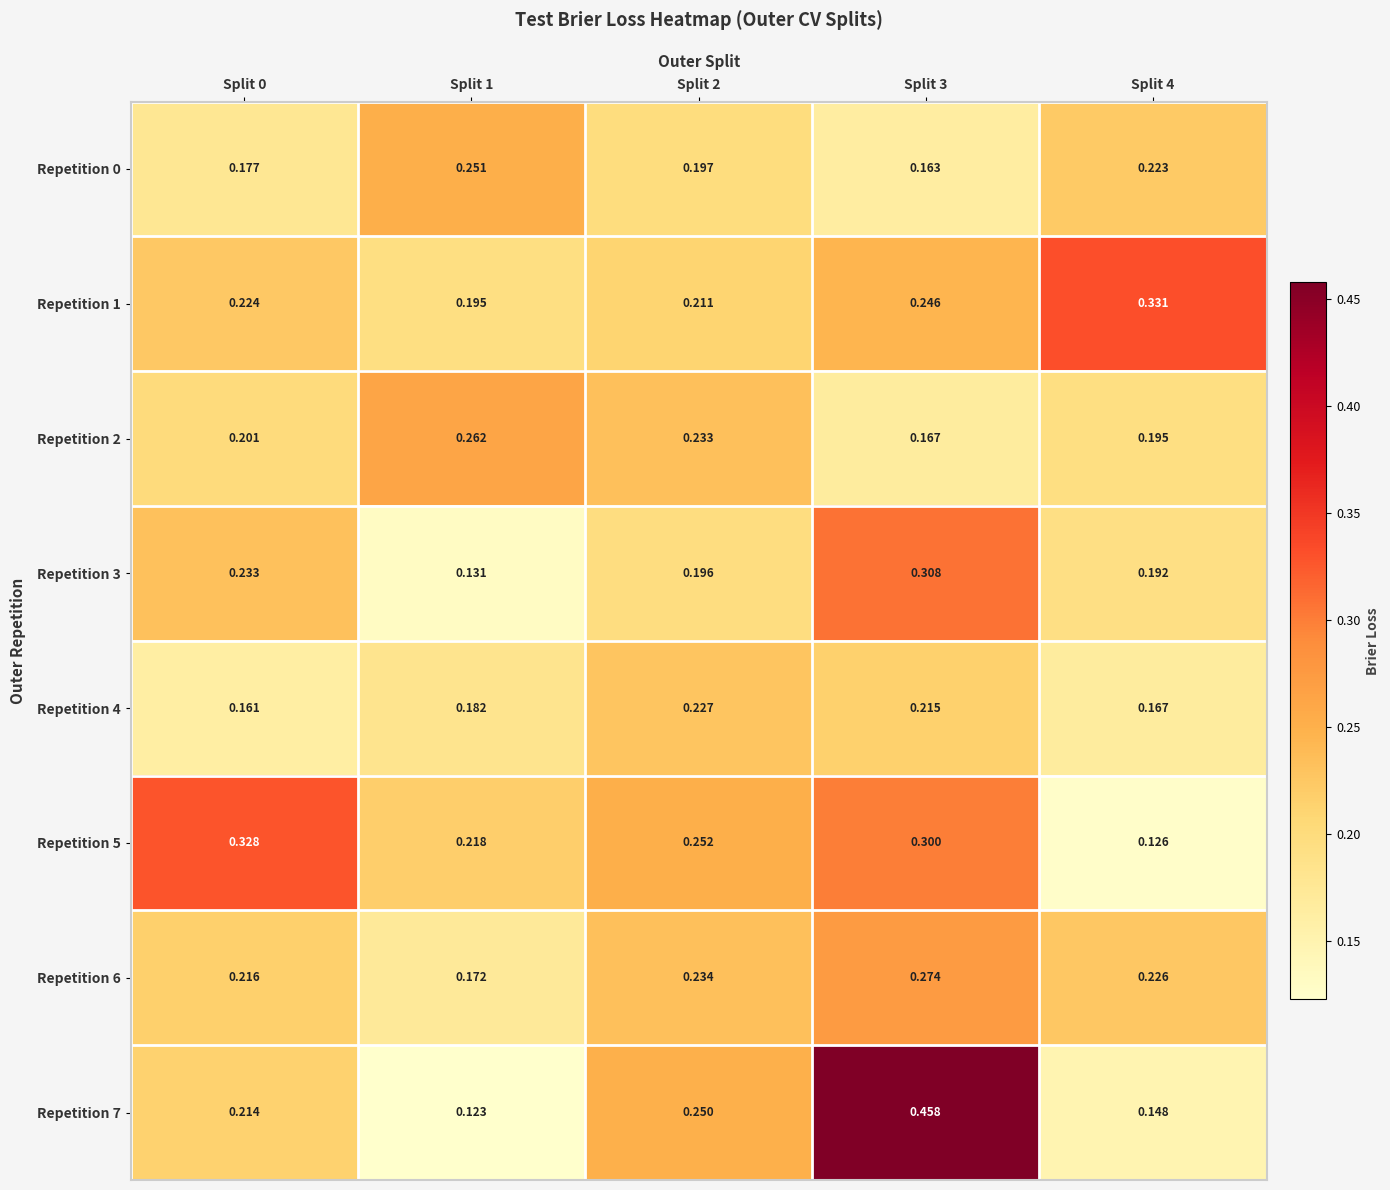

Is the value of Repetition 3 at Split 3 greater than the value of Repetition 0 at Split 2?

Yes